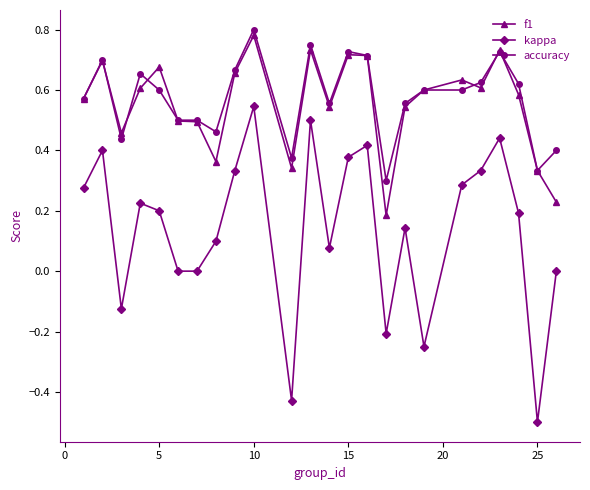

True or false: accuracy has more than 1 points higher than both neighbors.

True